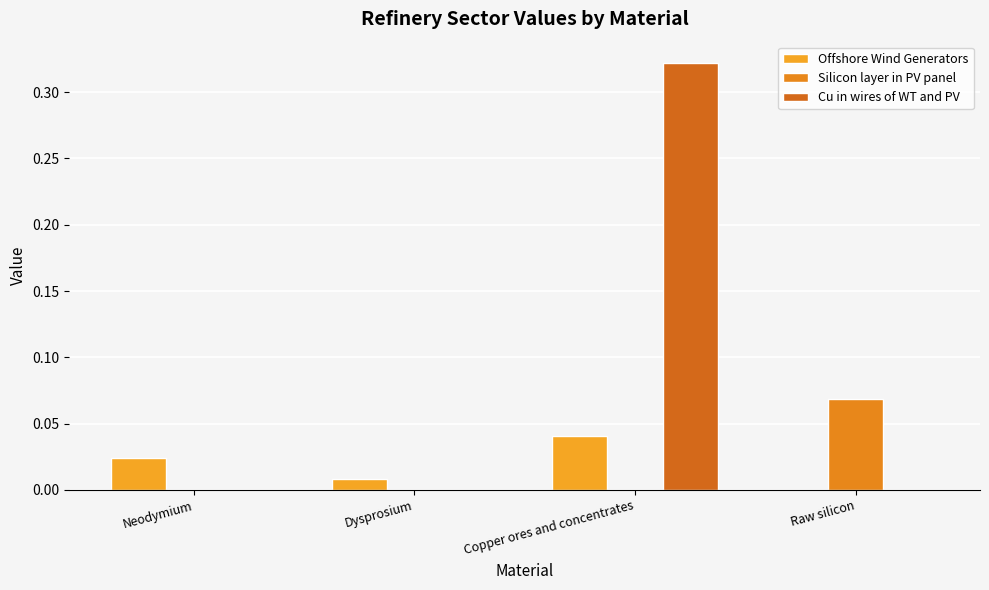

Which series has the largest total across all categories?

Cu in wires of WT and PV